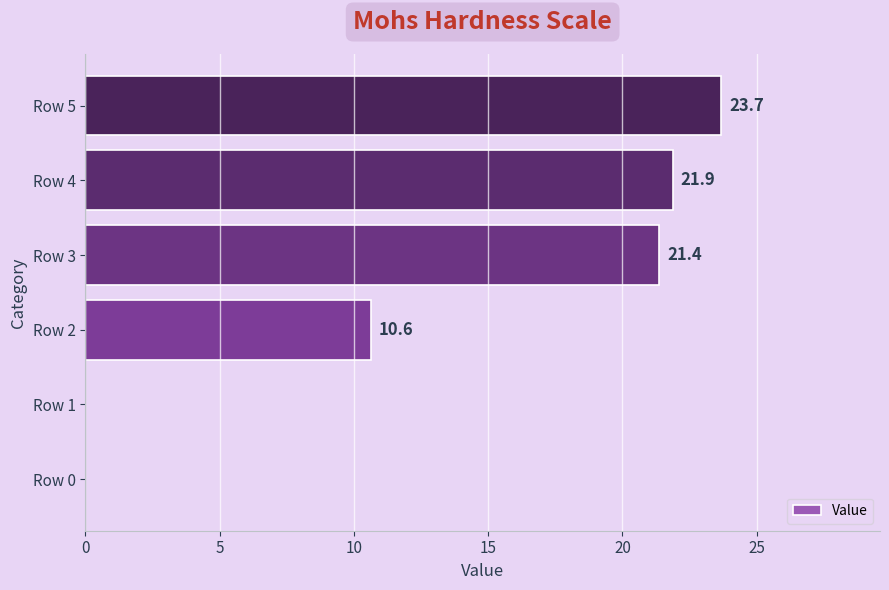

Is it true that the value at Row 3 is 33.0?

False